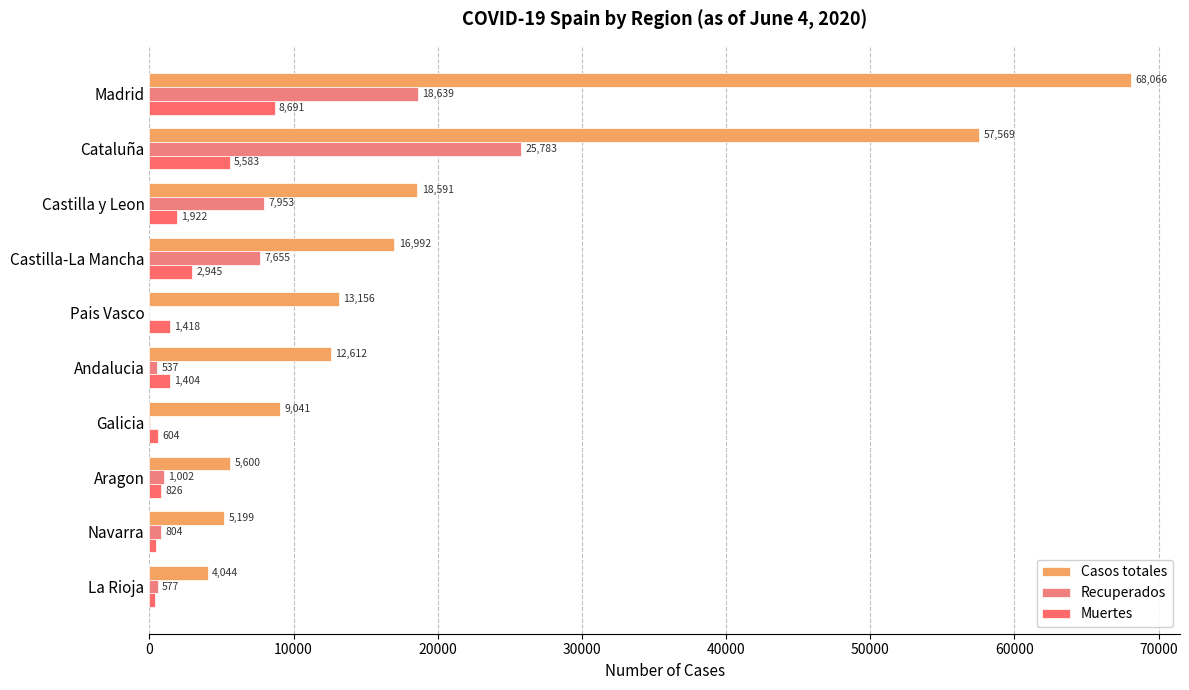

How many values in Recuperados are above zero?

9